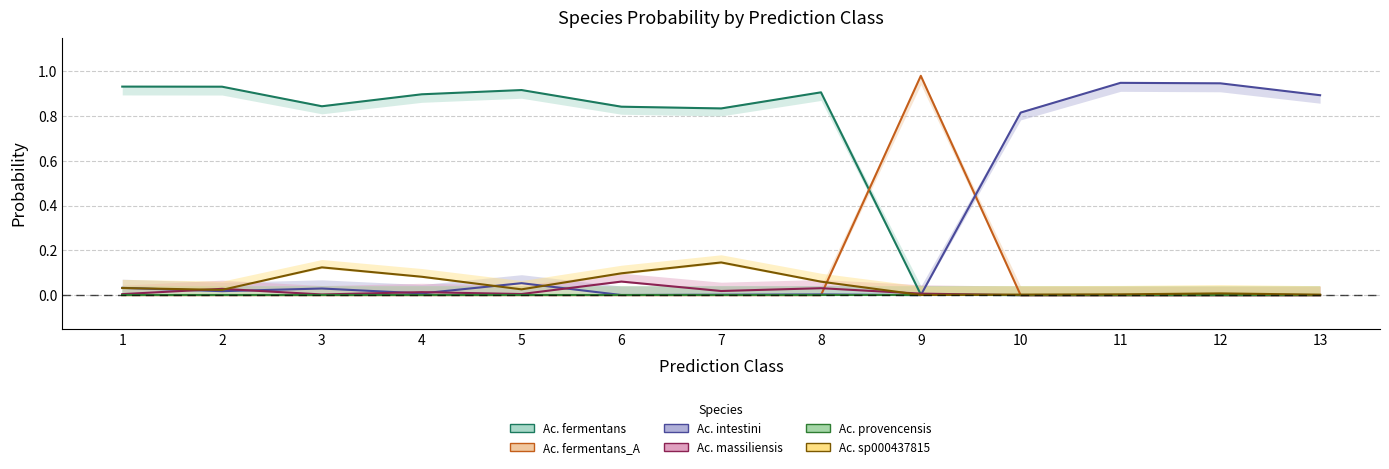

What is the greatest value displayed?

1.0